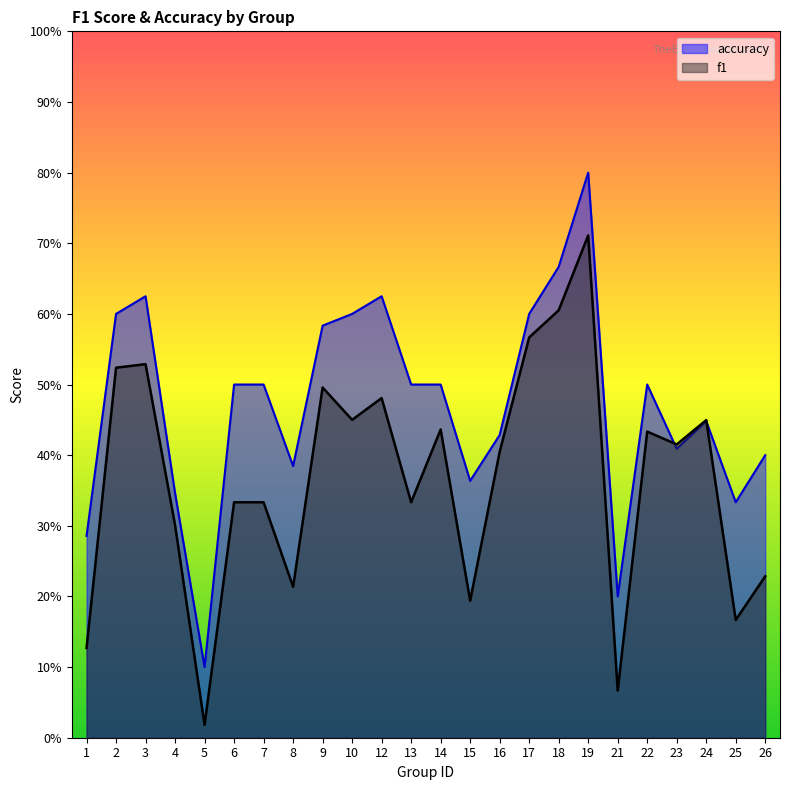

At which category does f1 reach its first local valley?

5